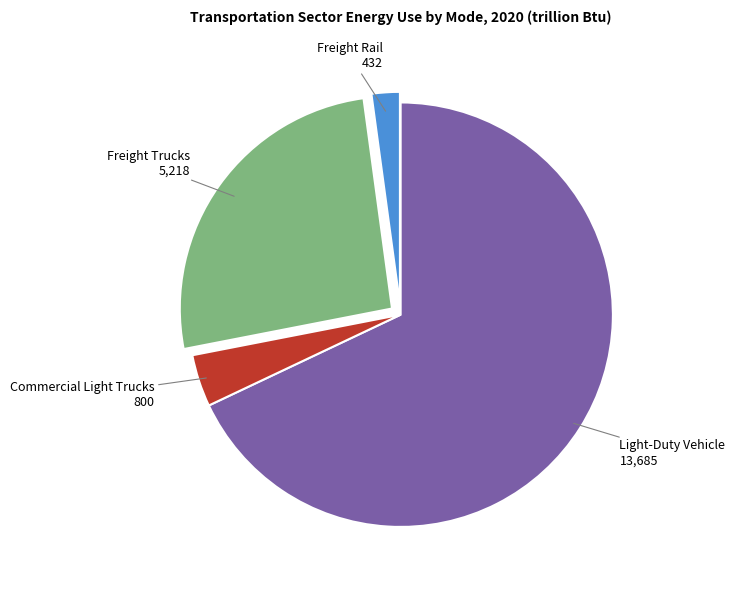

Is there a majority slice in this chart?

Yes